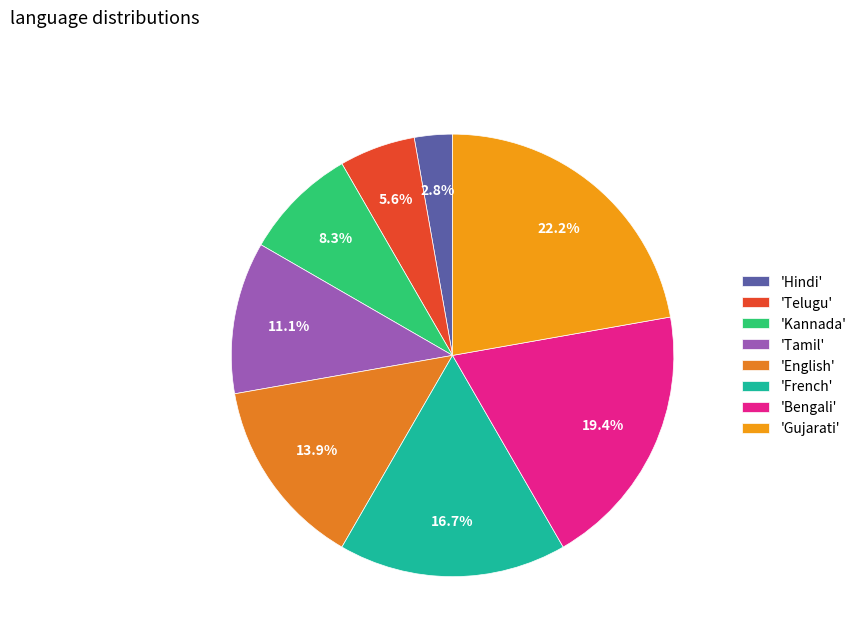

How many slices are in this pie chart?

8